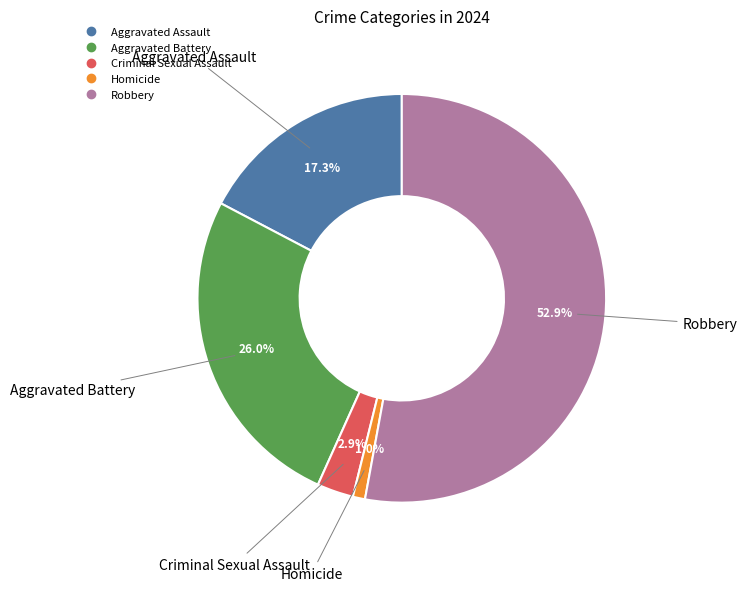

Combined, do Criminal Sexual Assault and Aggravated Battery account for over 50%?

No